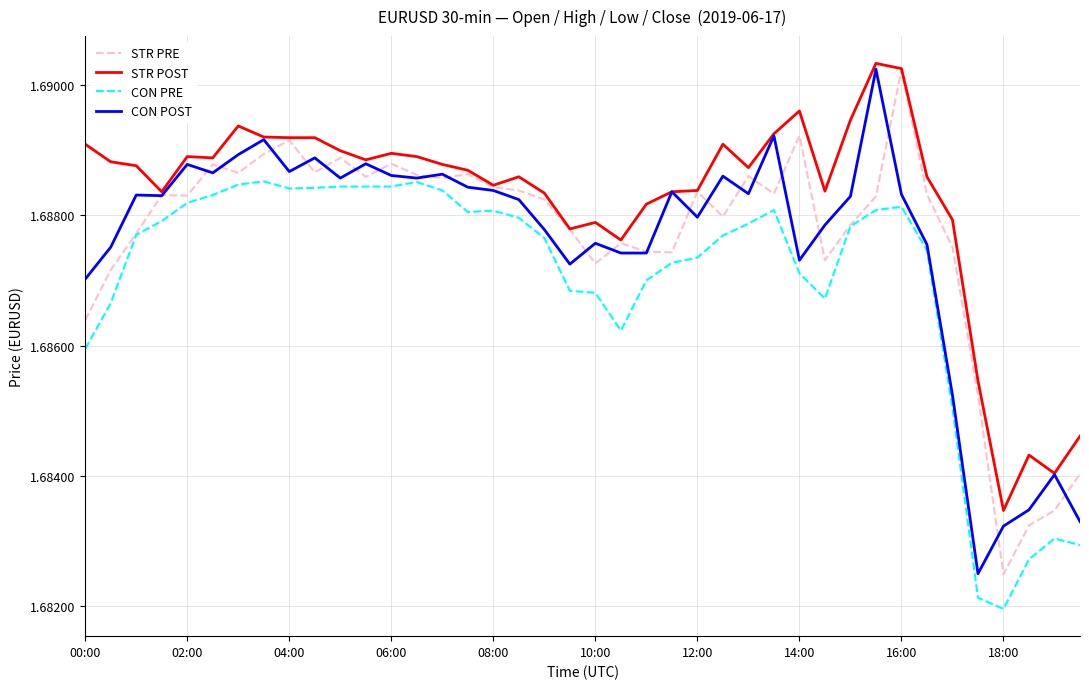

True or false: STR POST and CON PRE intersect in this chart.

False